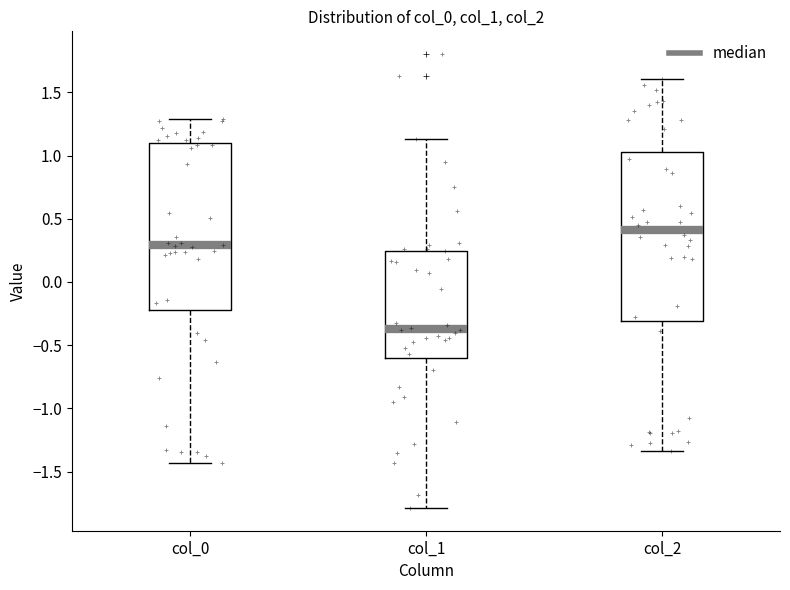

Reading left to right, transcribe this box plot: for each box, give where its median line is, the range the box spans, and where its two whiskers end, as read against the y-axis. The values are not printed on the chart, so give them approximately, as read against the axis.

col_0: median 0.30, box -0.20 to 1.10, whiskers -1.45 to 1.30
col_1: median -0.35, box -0.60 to 0.25, whiskers -1.80 to 1.15
col_2: median 0.40, box -0.30 to 1.05, whiskers -1.35 to 1.60